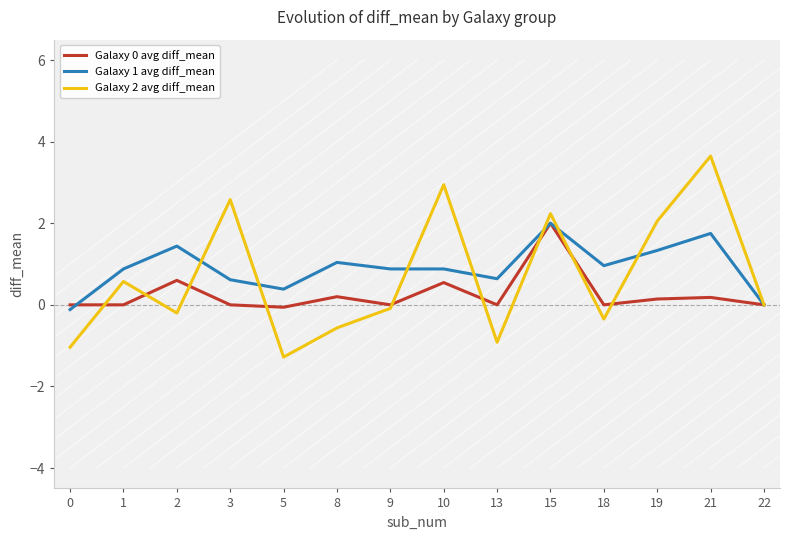

How many lines are shown in the chart?

3